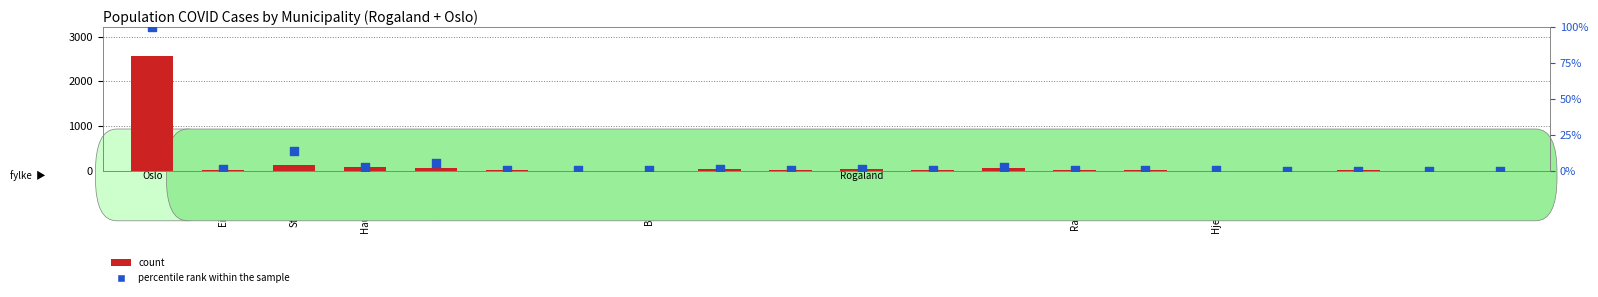

Which series reaches the maximum Y coordinate?

count